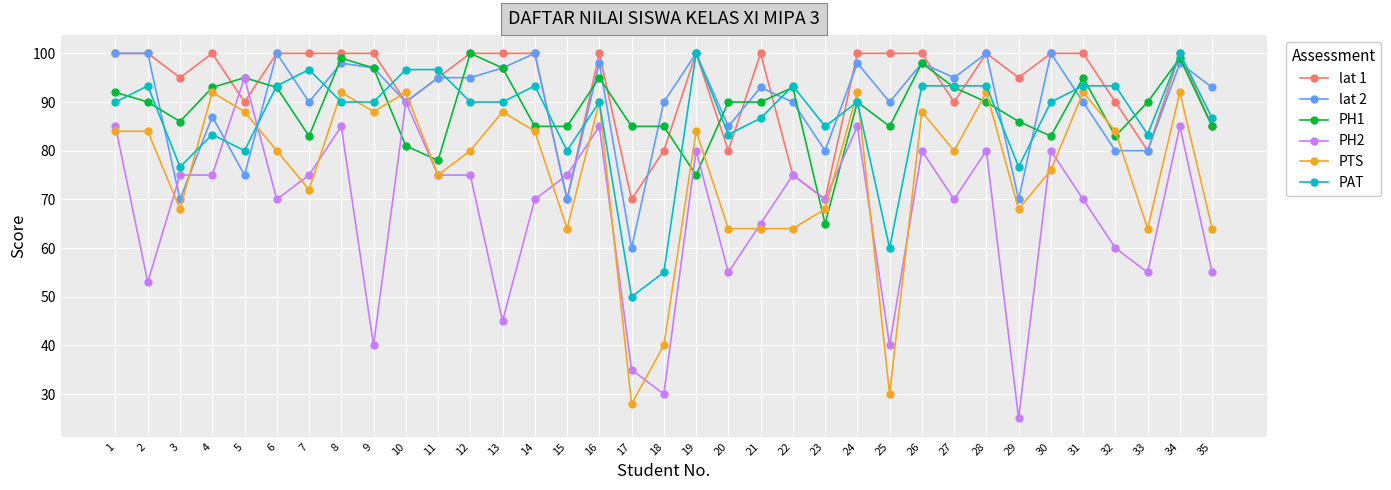

What is the spread (max minus min) of values at 18?

60.0